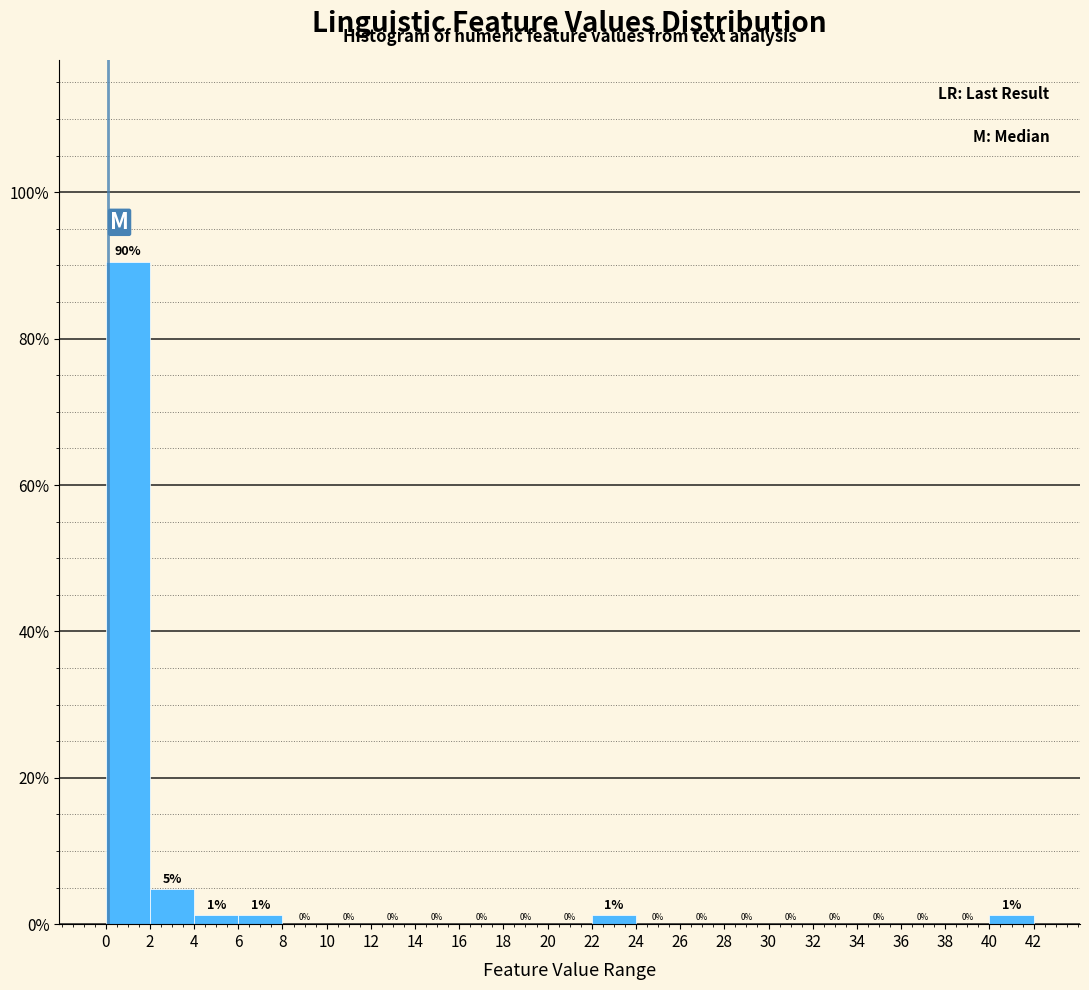

Over which range of the x-axis is the bar tallest?

0 to 2